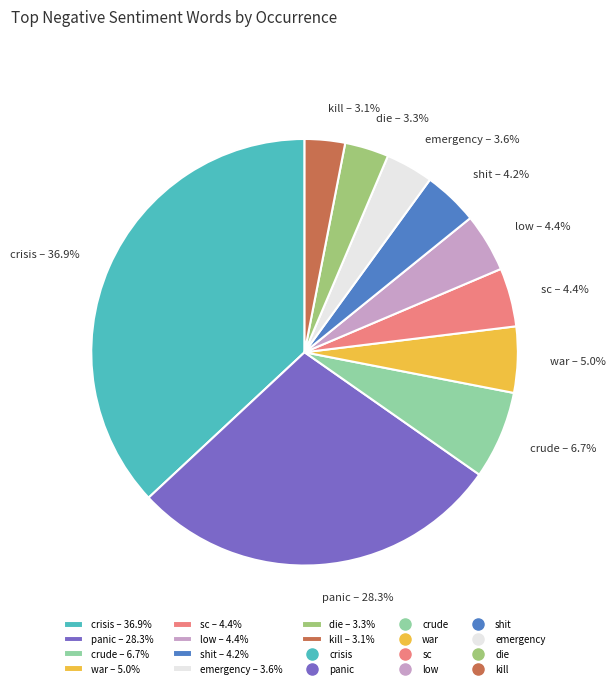

To the nearest percent, what portion does die represent?

3%